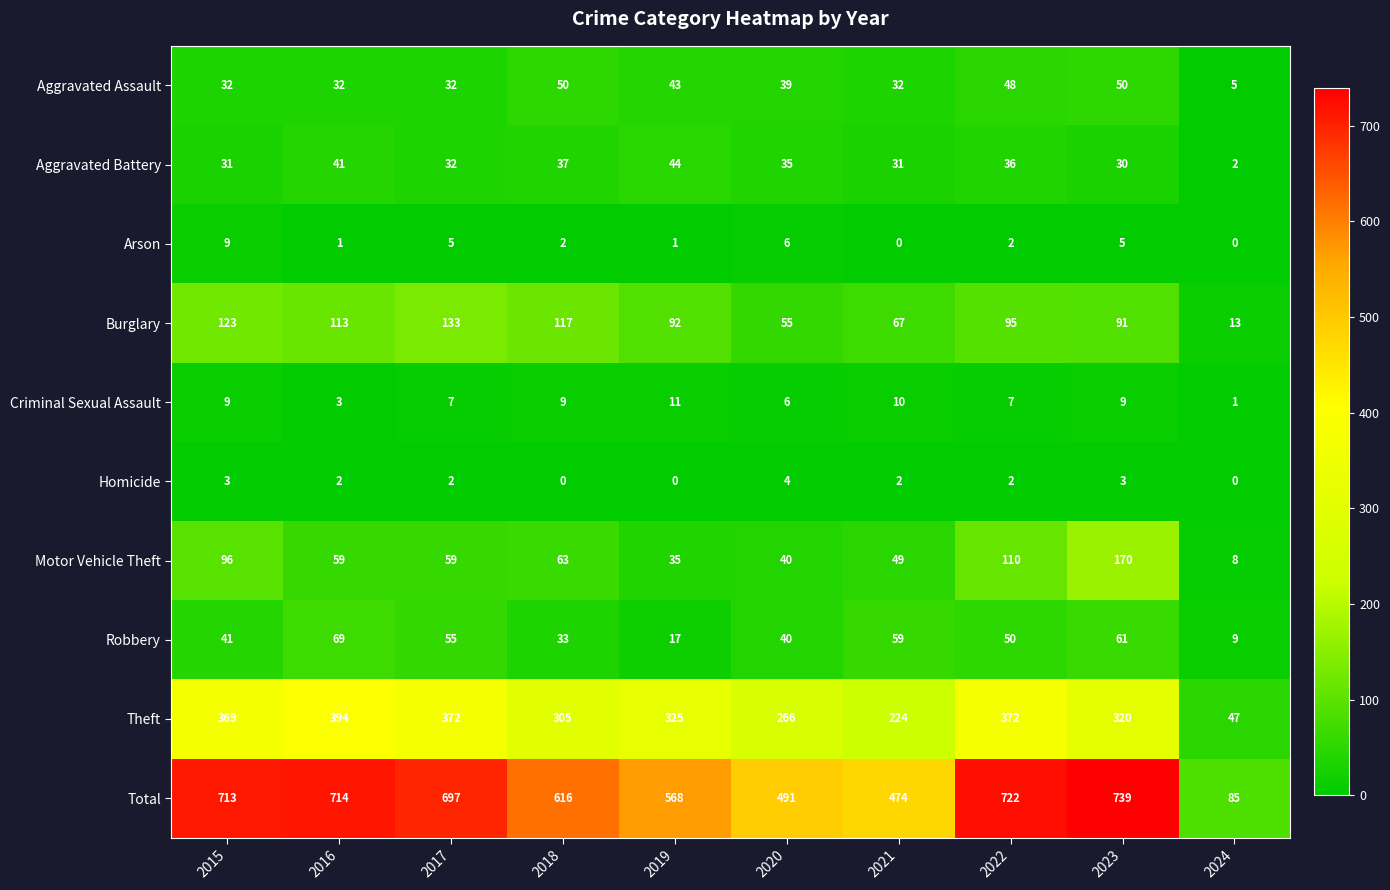

What is the total value across all series at 2022?

1444